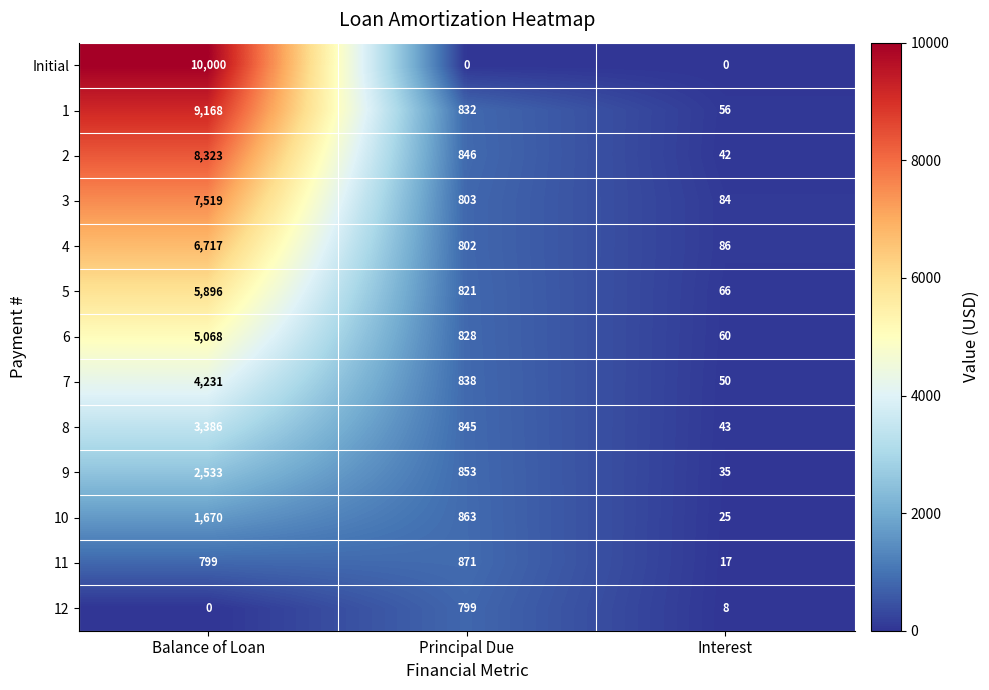

Where does the 4 series first go above 802?

Balance of Loan